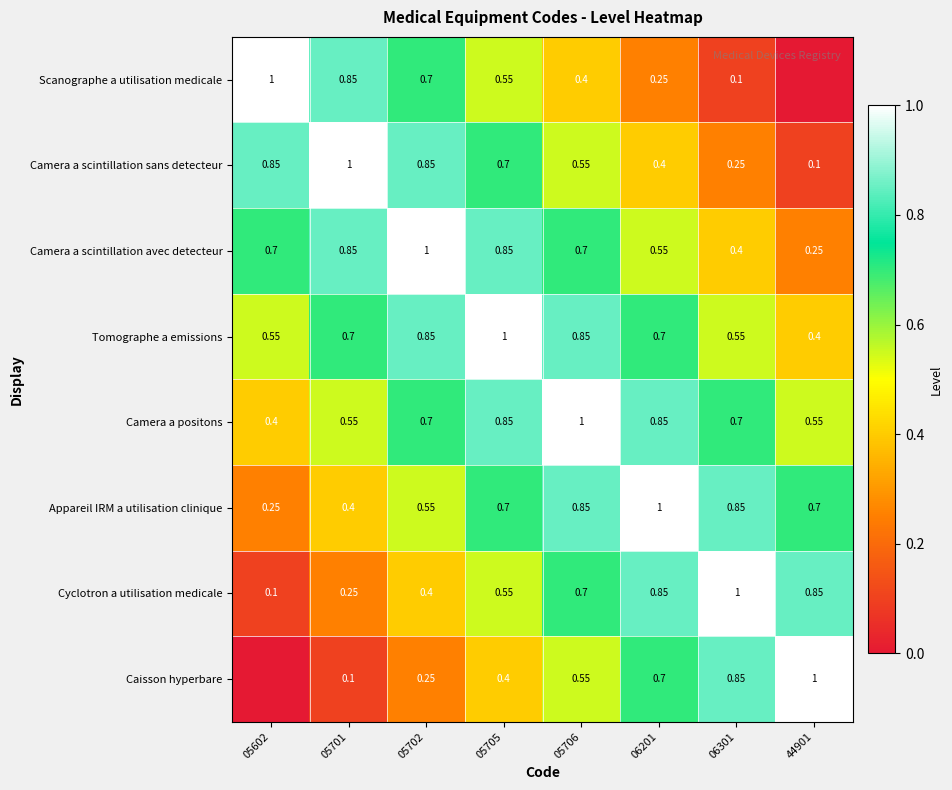

Is the value of Appareil IRM a utilisation clinique at 05701 greater than the value of Camera a scintillation avec detecteur at 44901?

Yes